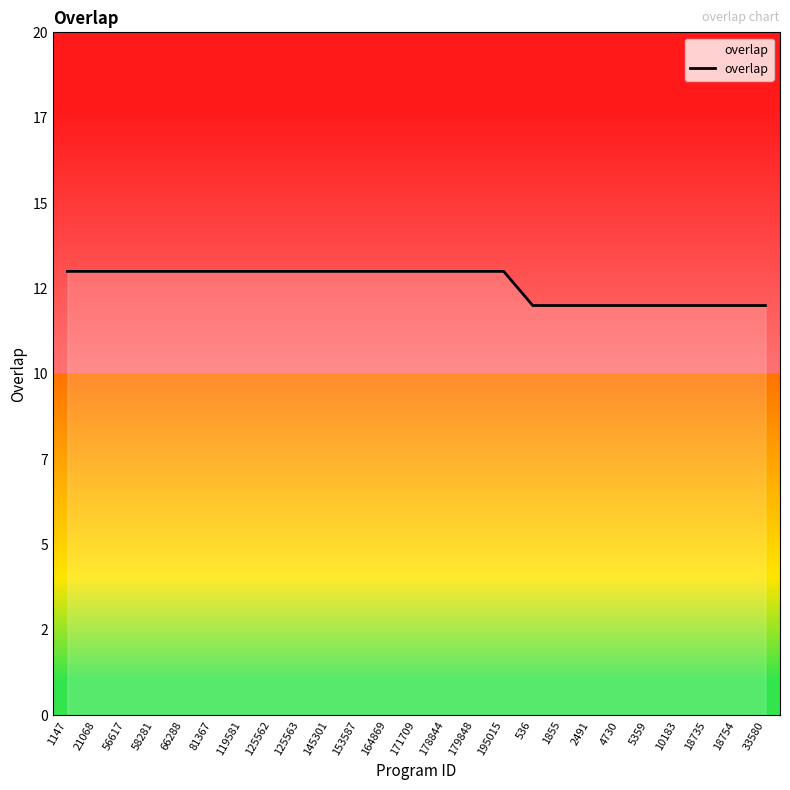

Does the chart display data point markers on the line(s)?

No